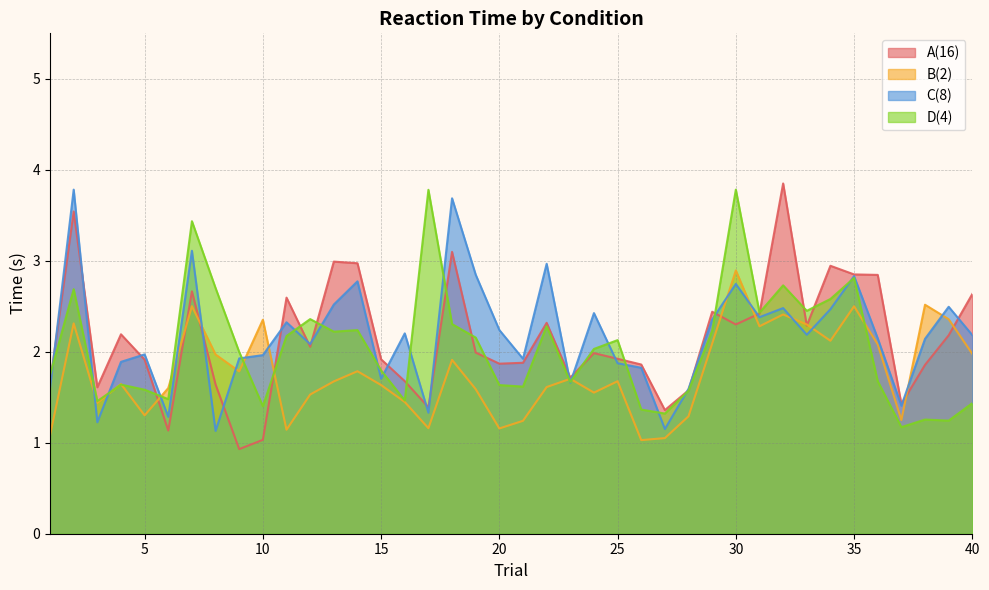

Reading right to left, what are all the values shown in this chart?

A(16): 2.6	2.2	1.9	1.4	2.8	2.9	2.9	2.3	3.9	2.4	2.3	2.4	1.6	1.4	1.9	1.9	2.0	1.7	2.3	1.9	1.9	2.0	3.1	1.4	1.7	1.9	3.0	3.0	2.1	2.6	1.0	0.9	1.6	2.7	1.1	1.9	2.2	1.6	3.5	1.7
B(2): 2.0	2.4	2.5	1.2	2.1	2.5	2.1	2.3	2.4	2.3	2.9	2.1	1.3	1.1	1.0	1.7	1.6	1.7	1.6	1.2	1.2	1.6	1.9	1.2	1.4	1.6	1.8	1.7	1.5	1.1	2.4	1.8	2.0	2.5	1.6	1.3	1.6	1.4	2.3	1.1
C(8): 2.2	2.5	2.1	1.4	2.1	2.8	2.5	2.2	2.5	2.4	2.7	2.4	1.6	1.2	1.8	1.9	2.4	1.7	3.0	1.9	2.2	2.8	3.7	1.3	2.2	1.7	2.8	2.5	2.1	2.3	2.0	1.9	1.1	3.1	1.3	2.0	1.9	1.2	3.8	1.6
D(4): 1.4	1.2	1.3	1.2	1.7	2.8	2.6	2.5	2.7	2.4	3.8	2.2	1.6	1.3	1.4	2.1	2.0	1.7	2.3	1.6	1.6	2.2	2.3	3.8	1.5	1.8	2.2	2.2	2.4	2.2	1.4	2.0	2.7	3.4	1.5	1.6	1.6	1.5	2.7	1.7